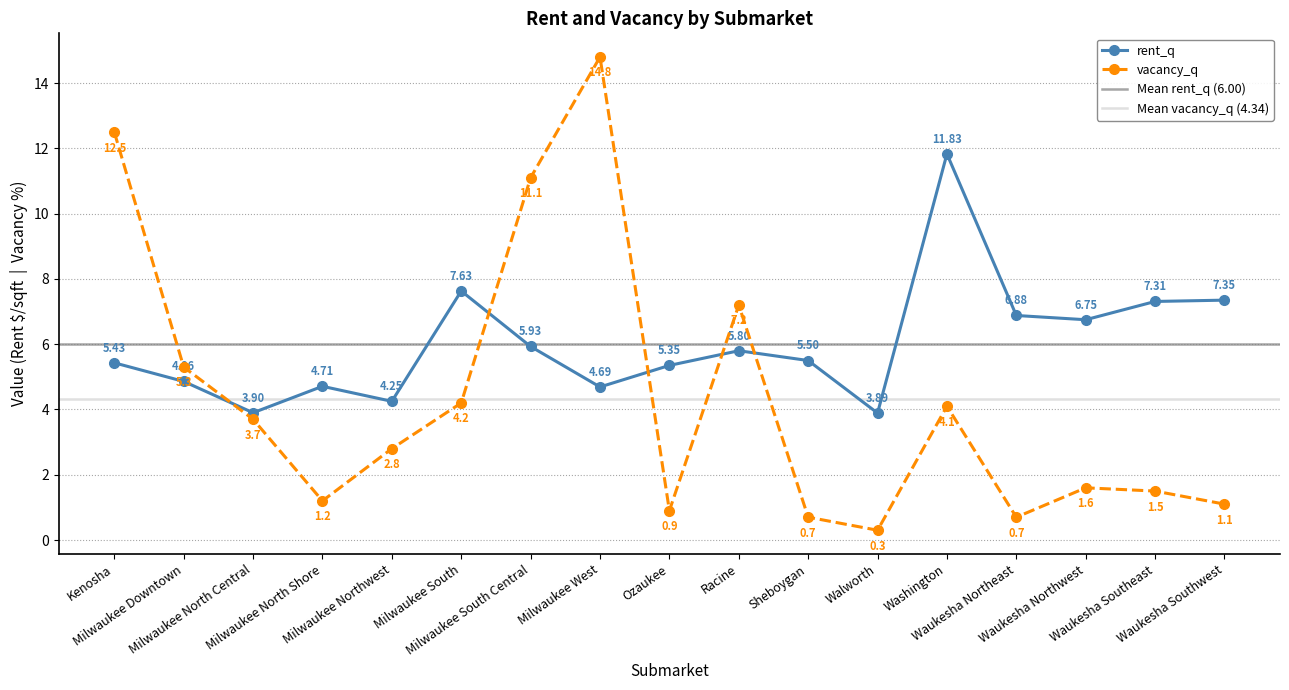

What is the label of the 13th point from the right?

Milwaukee Northwest